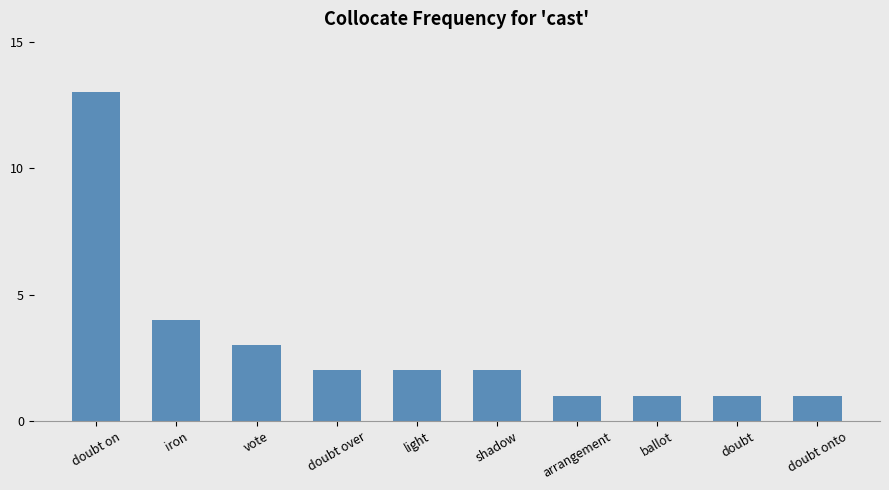

The value at doubt over is 4. True or false?

False